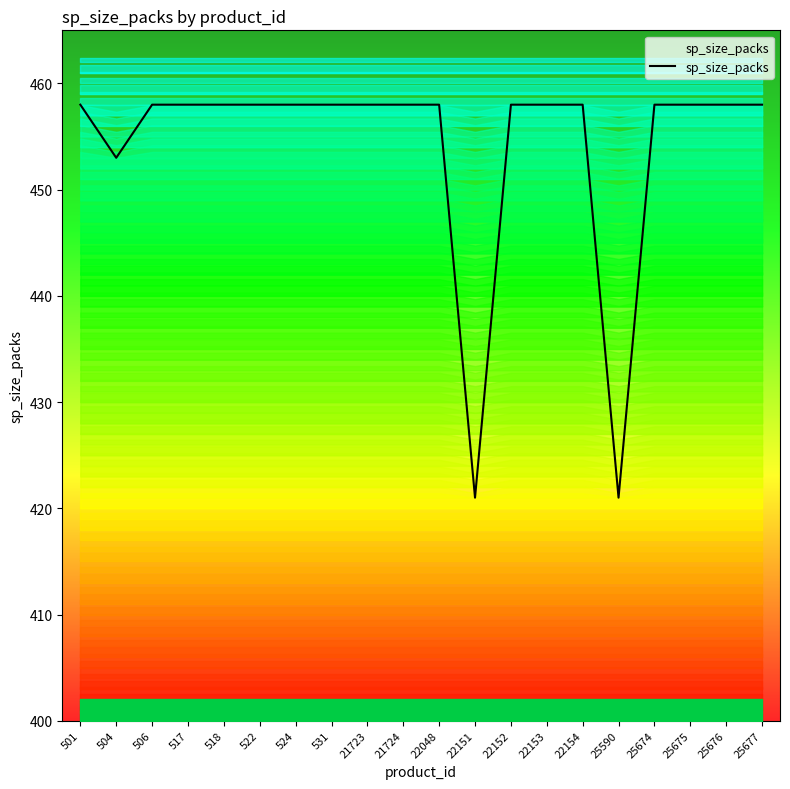

What is the average value?

454